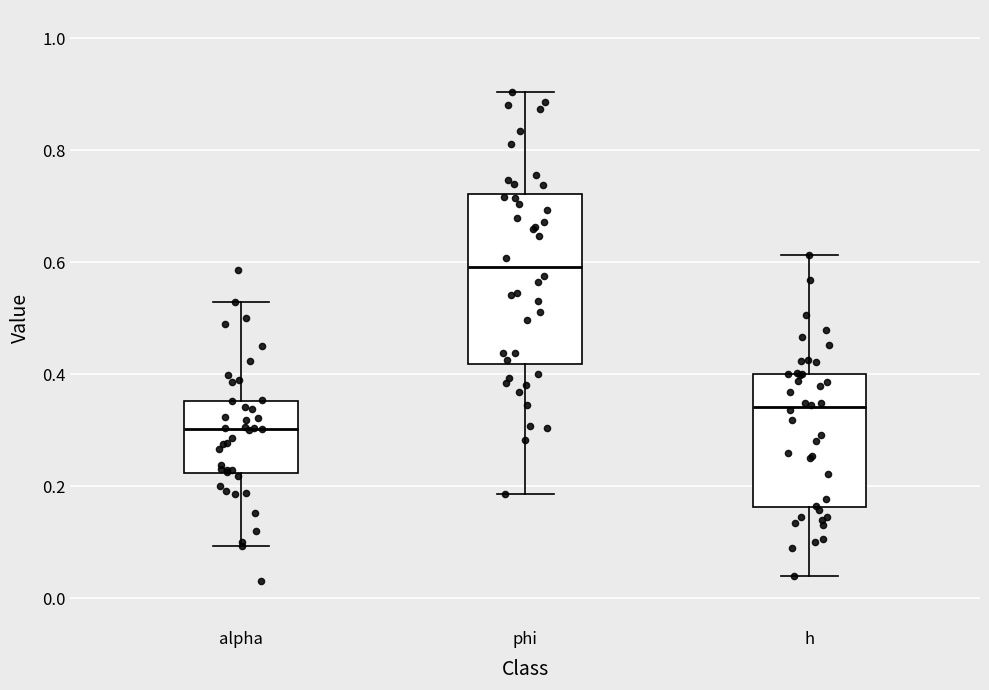

Where does the median line of the box for h sit on the y-axis? The values are not printed on the chart, so give them approximately, as read against the axis.

0.34